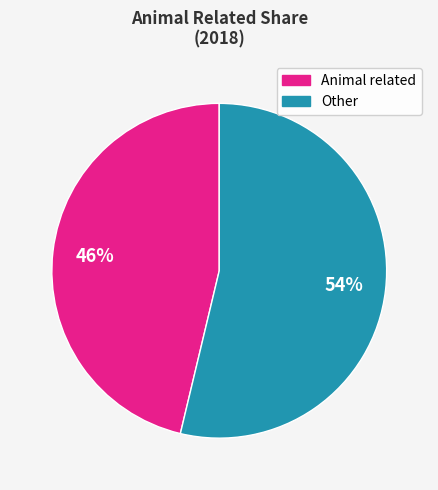

To the nearest percent, what is the average slice percentage?

50%